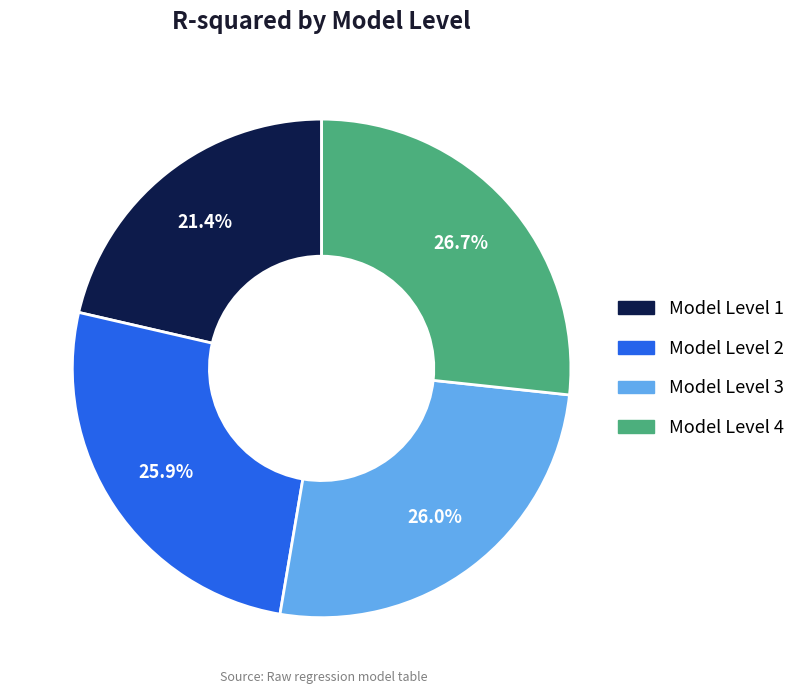

Is the sum of Model Level 3 and Model Level 1 greater than half?

No